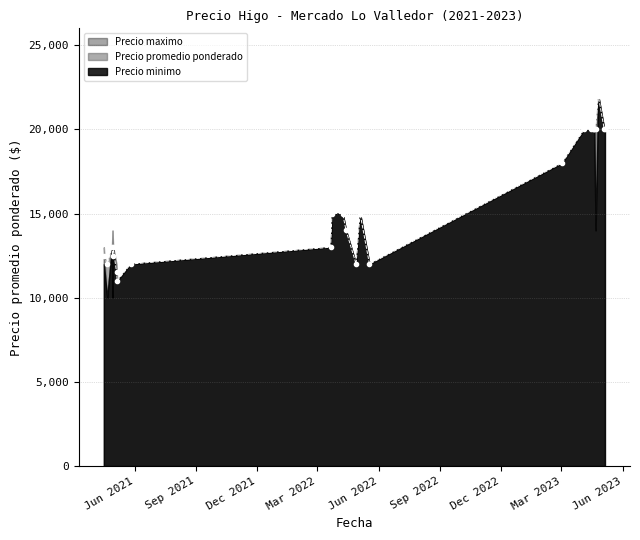

What are all the series names shown in the legend?

Precio promedio ponderado, Precio minimo, Precio maximo